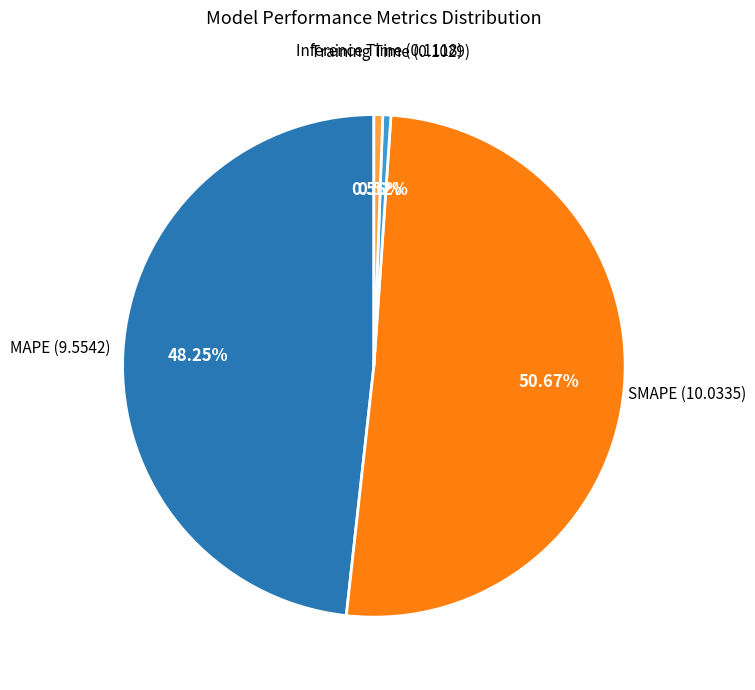

Is there a majority slice in this chart?

Yes